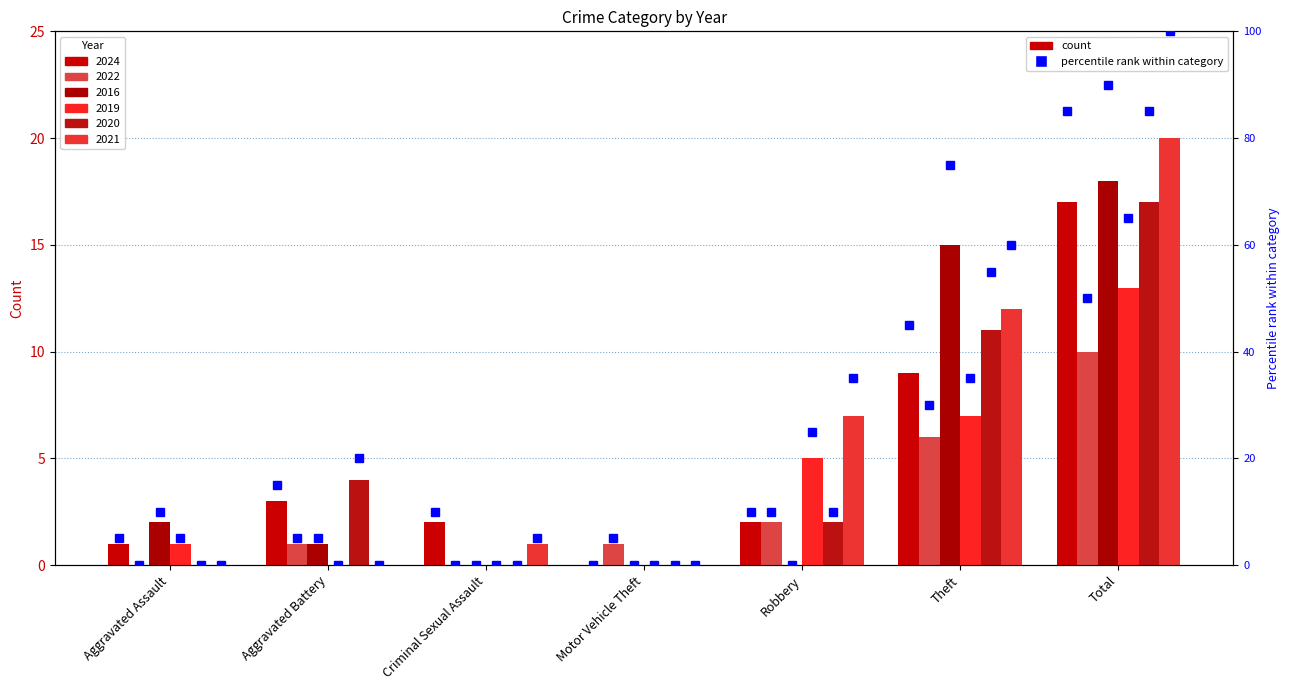

What is the sum of all 2024 pct values?

170.0